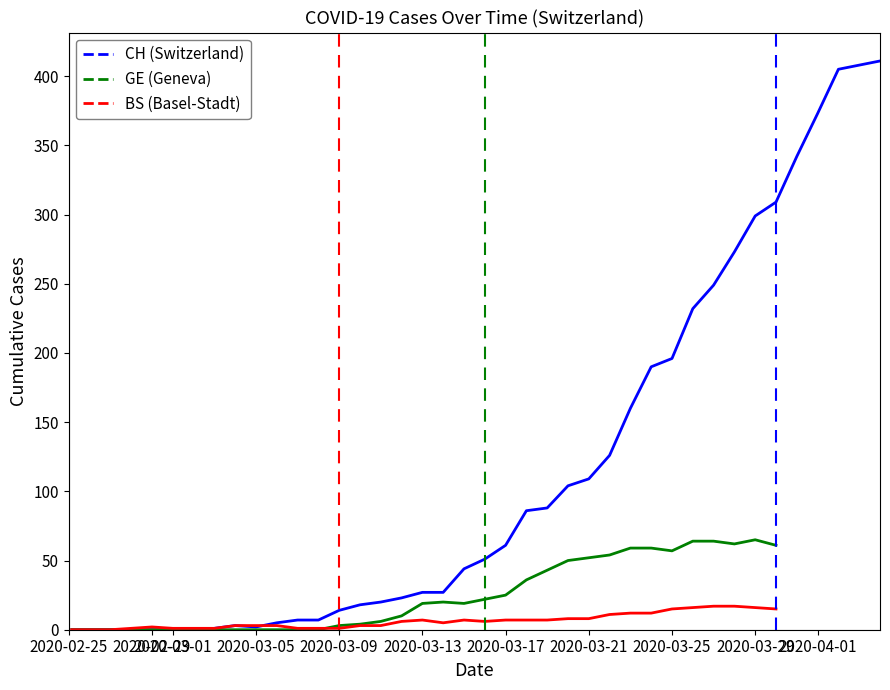

In BS, how many points are higher than both neighbors (excluding endpoints)?

3